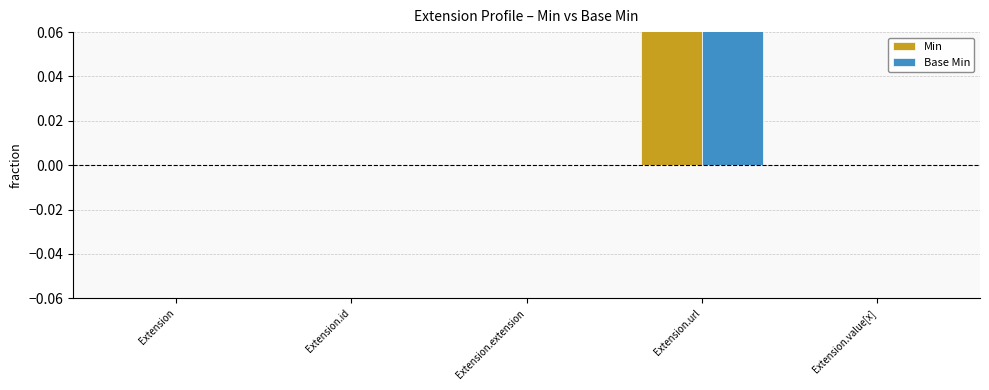

Reading left to right, extract all data points from this chart.

Min: Extension=0	Extension.id=0	Extension.extension=0	Extension.url=1	Extension.value[x]=0
Base Min: Extension=0	Extension.id=0	Extension.extension=0	Extension.url=1	Extension.value[x]=0